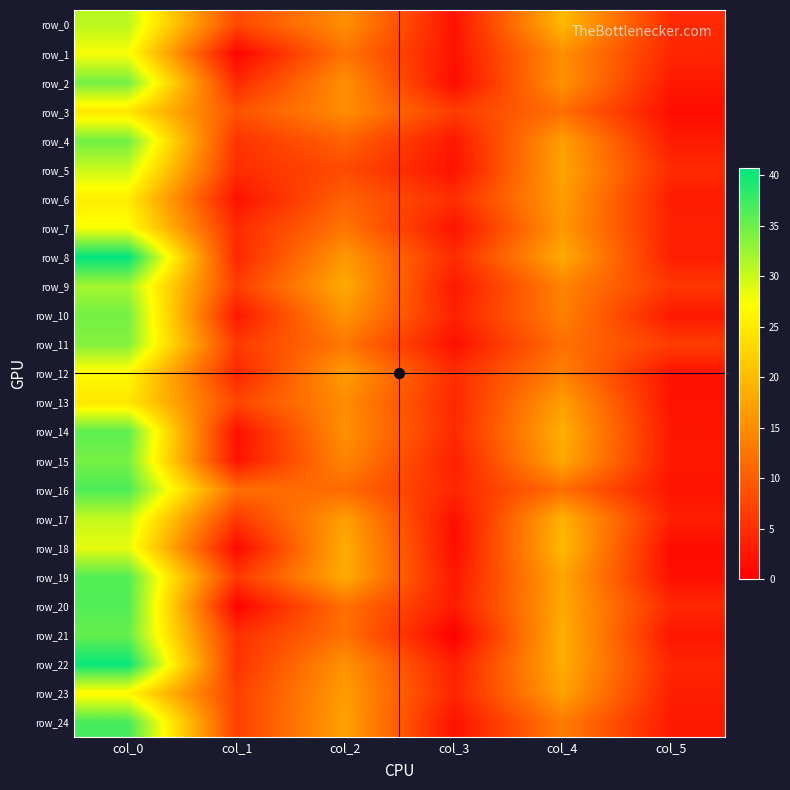

List the series in order of their peak value, highest first.

row_8, row_22, row_24, row_16, row_20, row_19, row_14, row_21, row_4, row_2, row_10, row_15, row_11, row_9, row_0, row_17, row_5, row_18, row_1, row_7, row_12, row_23, row_6, row_13, row_3